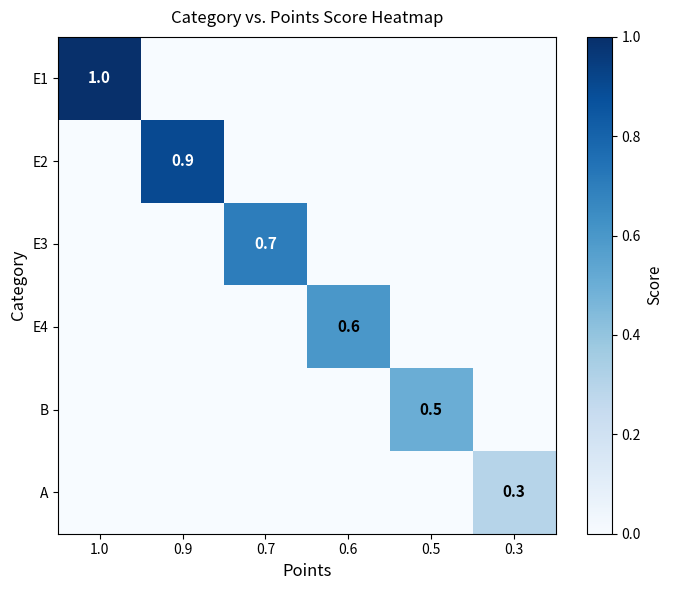

True or false: E4 has a value of 0.6 at 0.6.

True